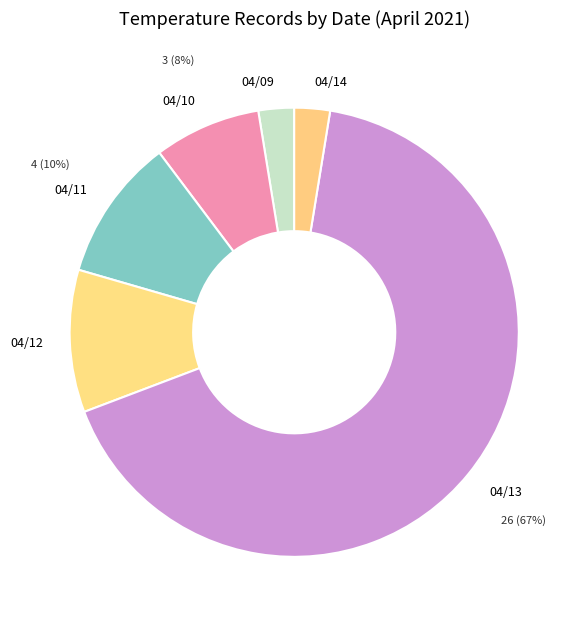

Between 04/13 and 04/14, which is larger?

04/13